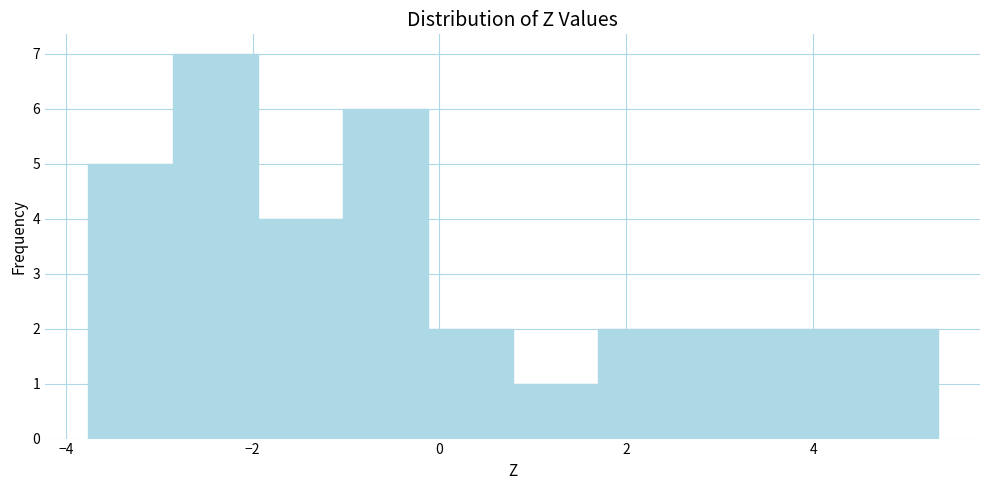

Over which range of the x-axis is the bar tallest?

-2.8 to -2.0